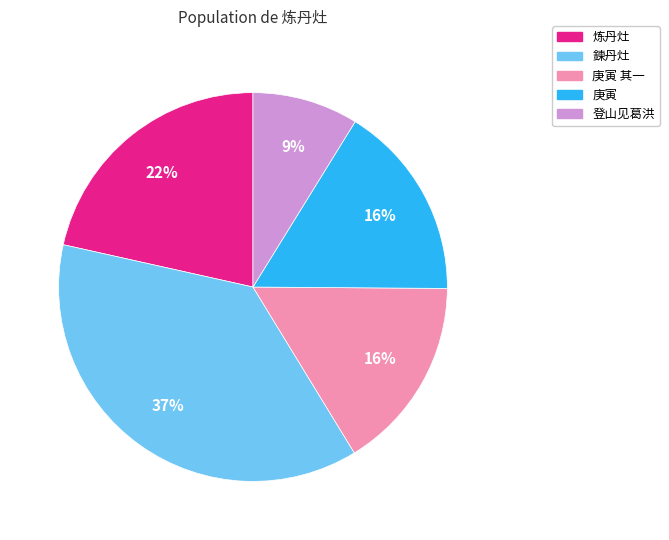

Combined, do 炼丹灶 and 庚寅 account for over 50%?

No